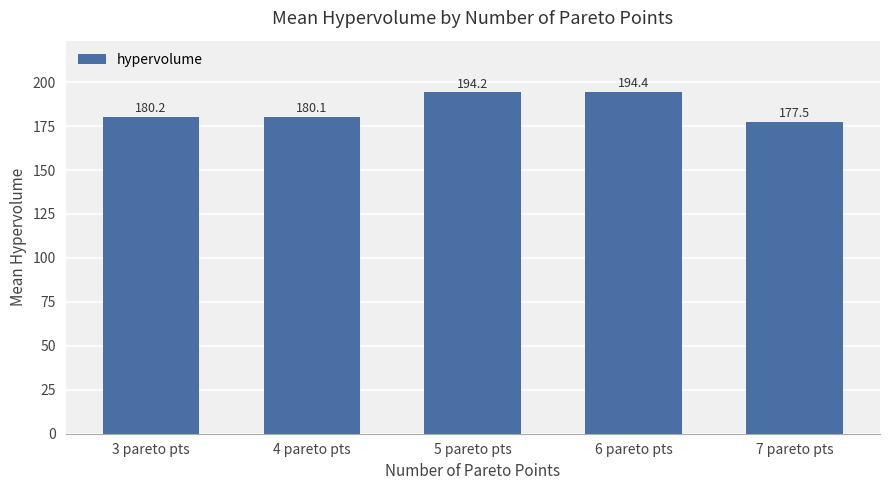

Between 4 pareto pts and 3 pareto pts, which is larger?

3 pareto pts